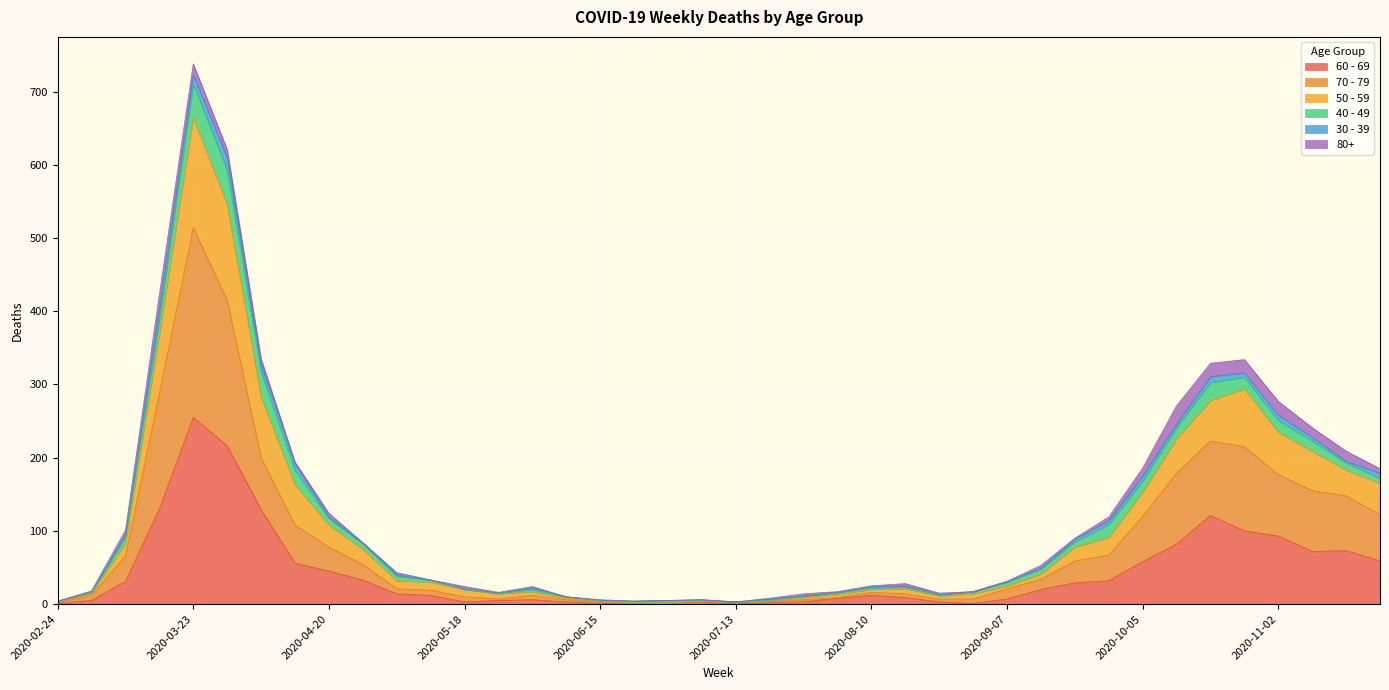

What is the value of the 60 - 69 point at the 34th from the left?

82